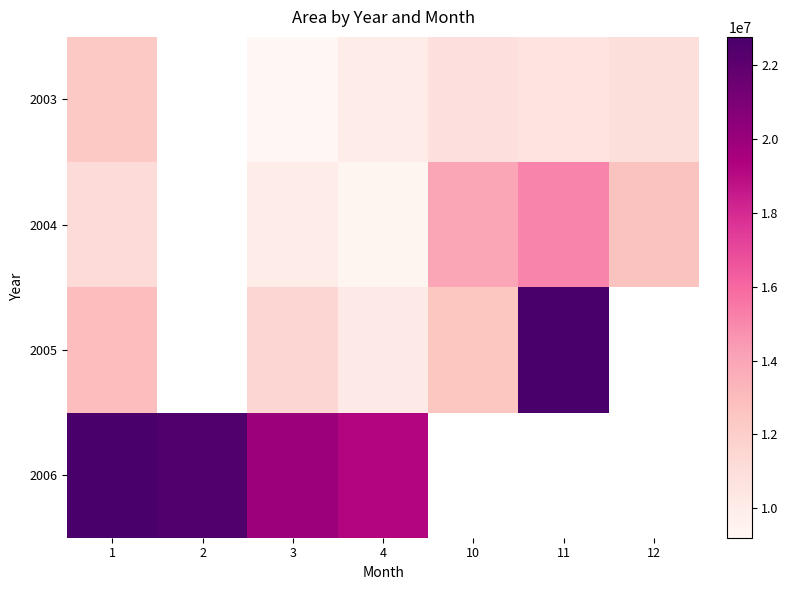

Rank the series by their maximum value, from lowest to highest.

2003, 2004, 2006, 2005